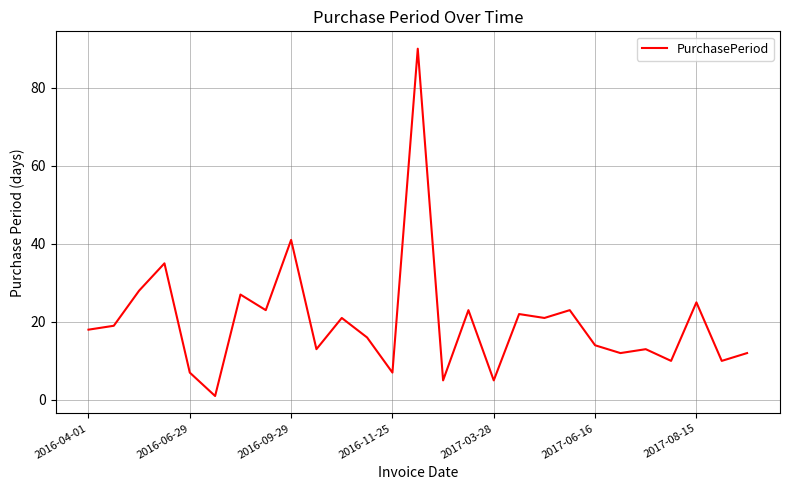

Is this an area chart (filled region under the line)?

No